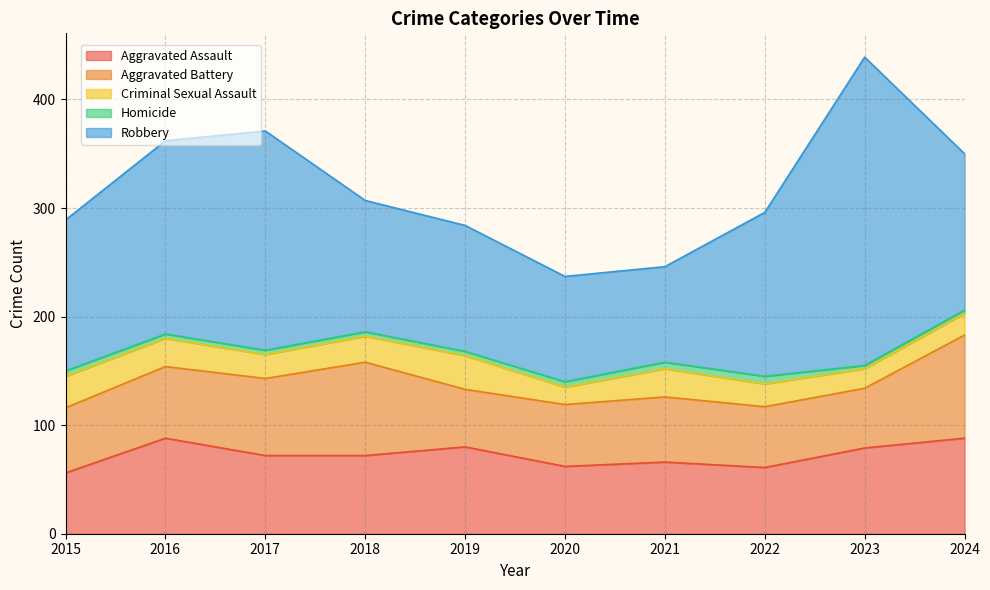

At which category does Robbery reach its first local valley?

2021